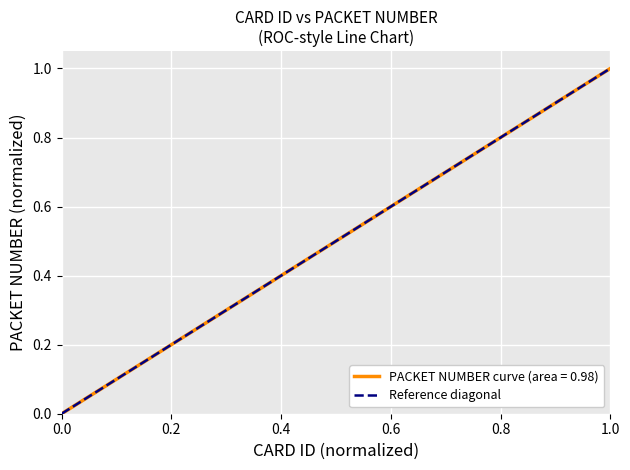

What is the value of the 13th point from the left?

0.6